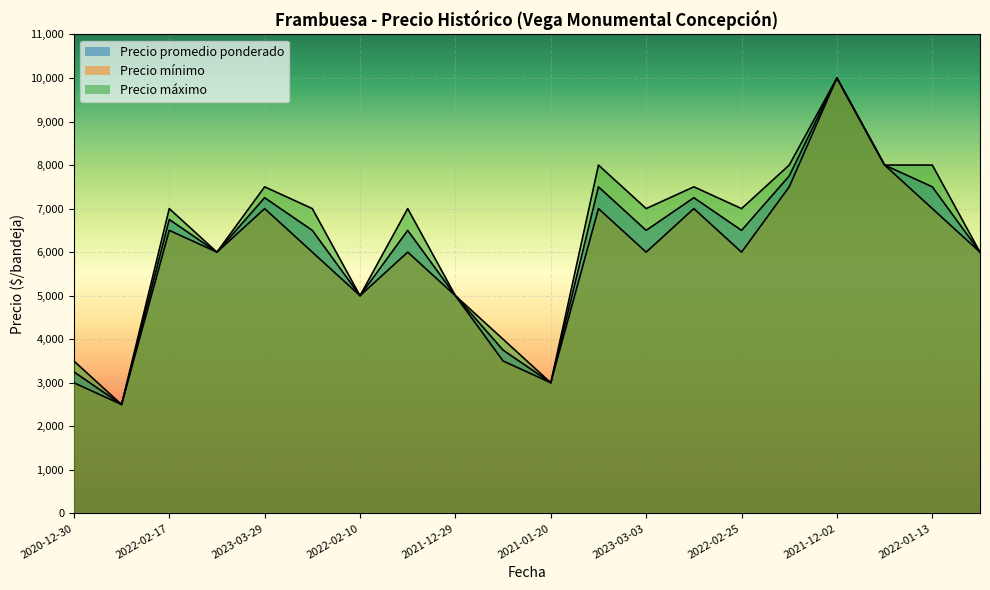

What is the average value of the Precio promedio ponderado series?

6125